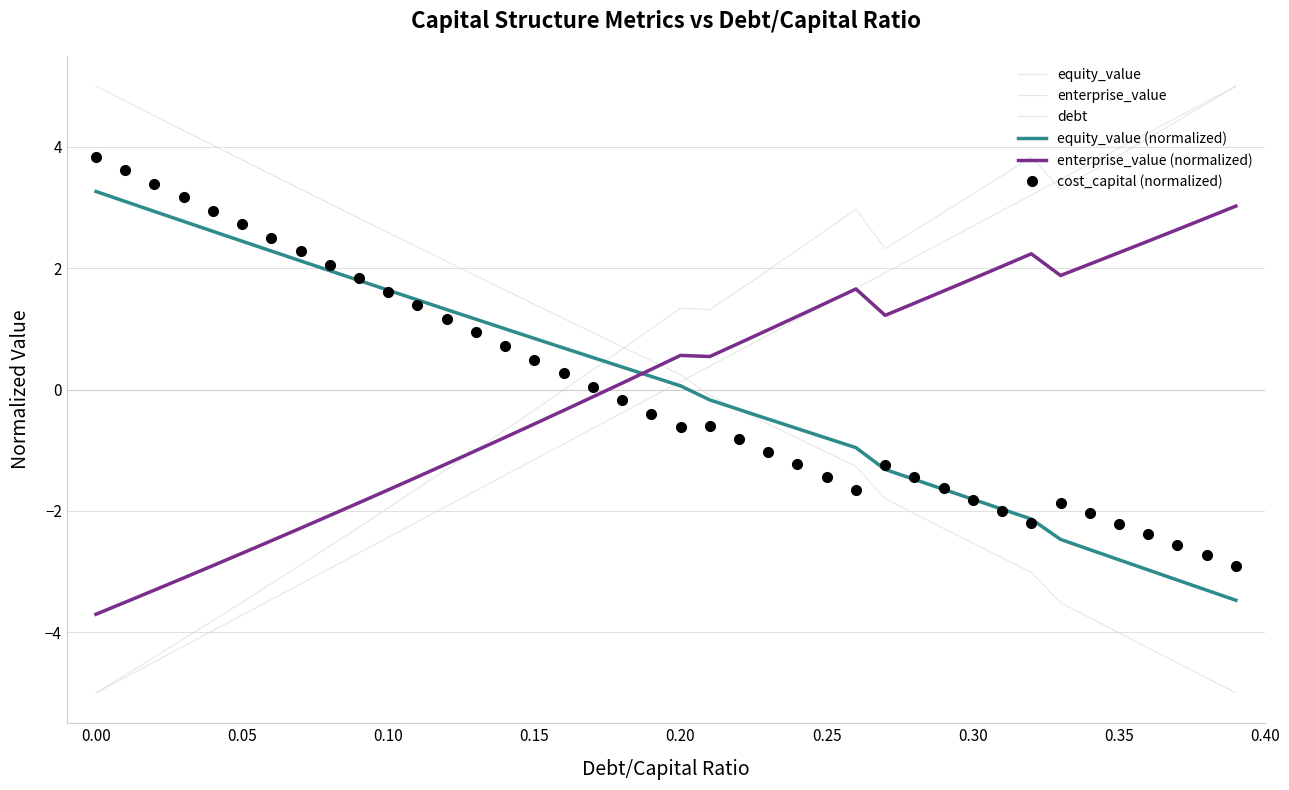

Does the chart have visible grid lines?

Yes